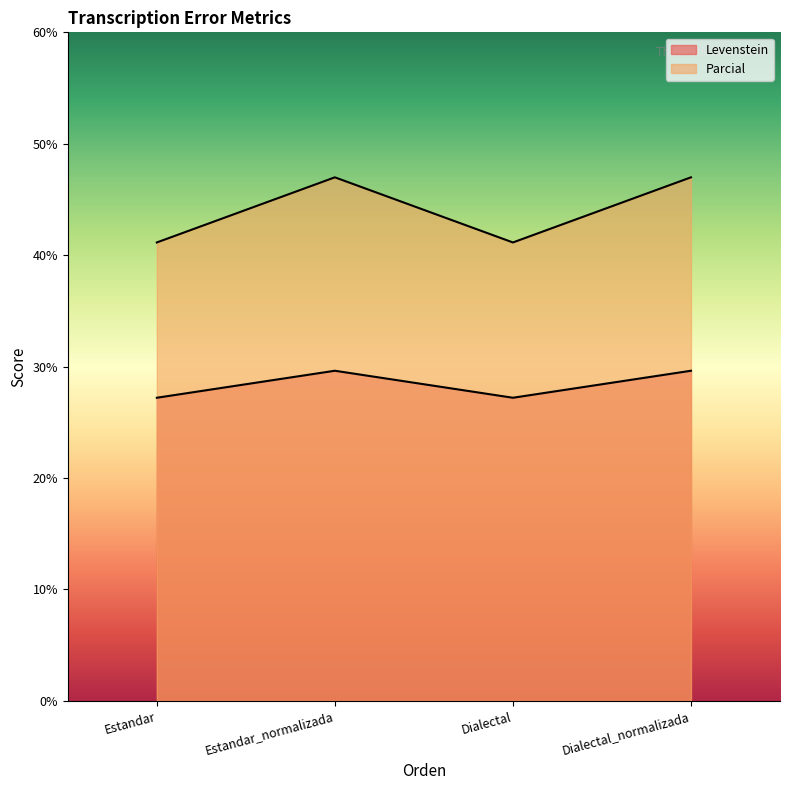

What is the highest value of the Levenstein series?

29.6